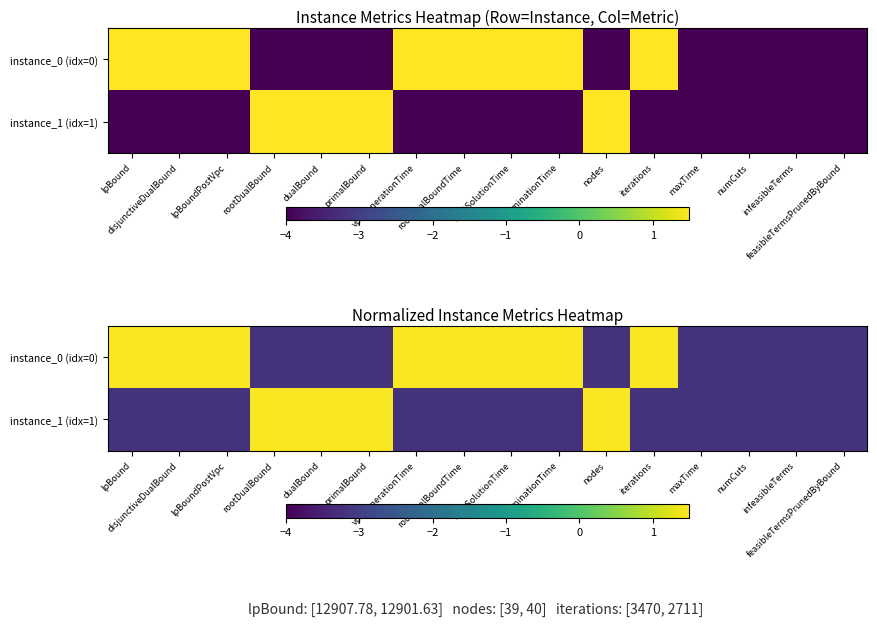

What is the lowest value of the instance_1 (idx=1) series?

-3.2